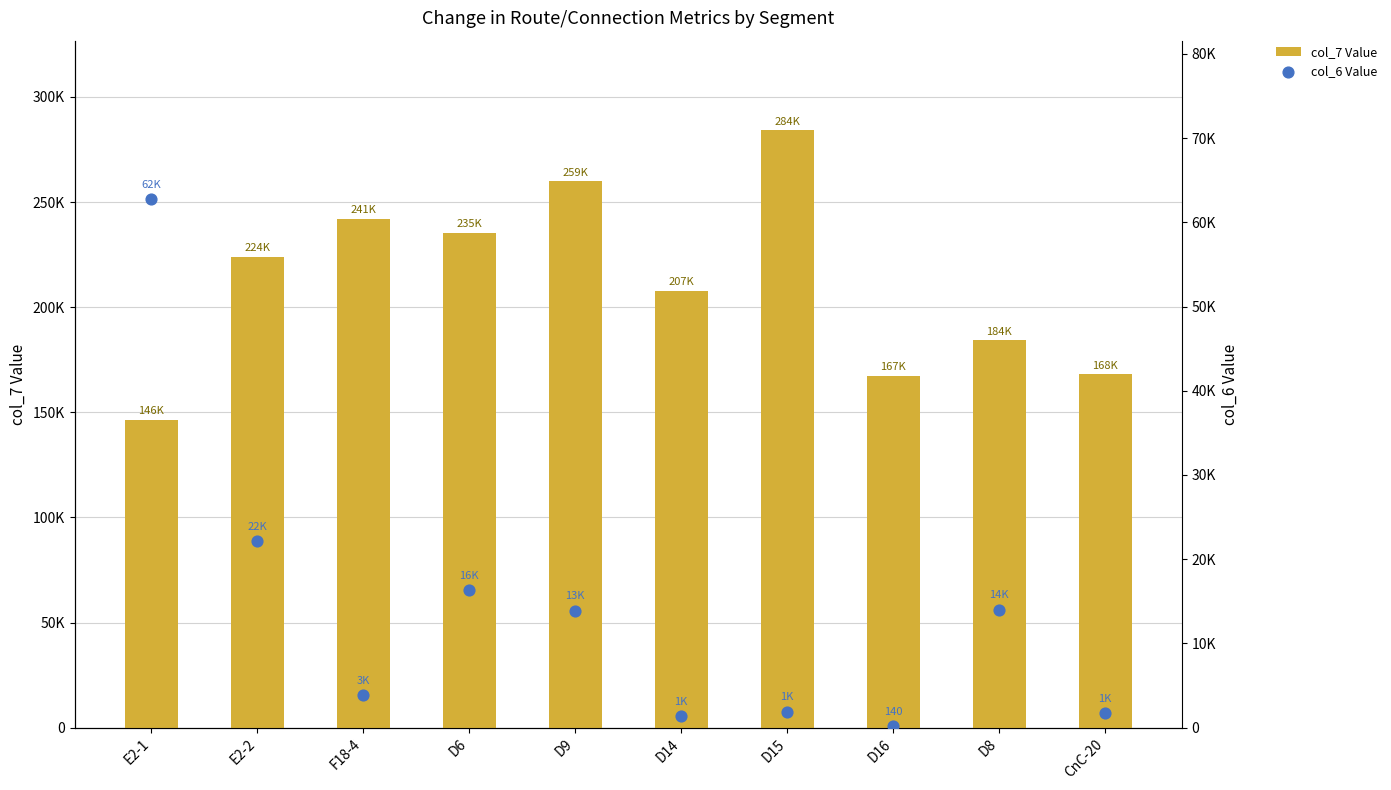

What is the total value across all series at D15?

286060